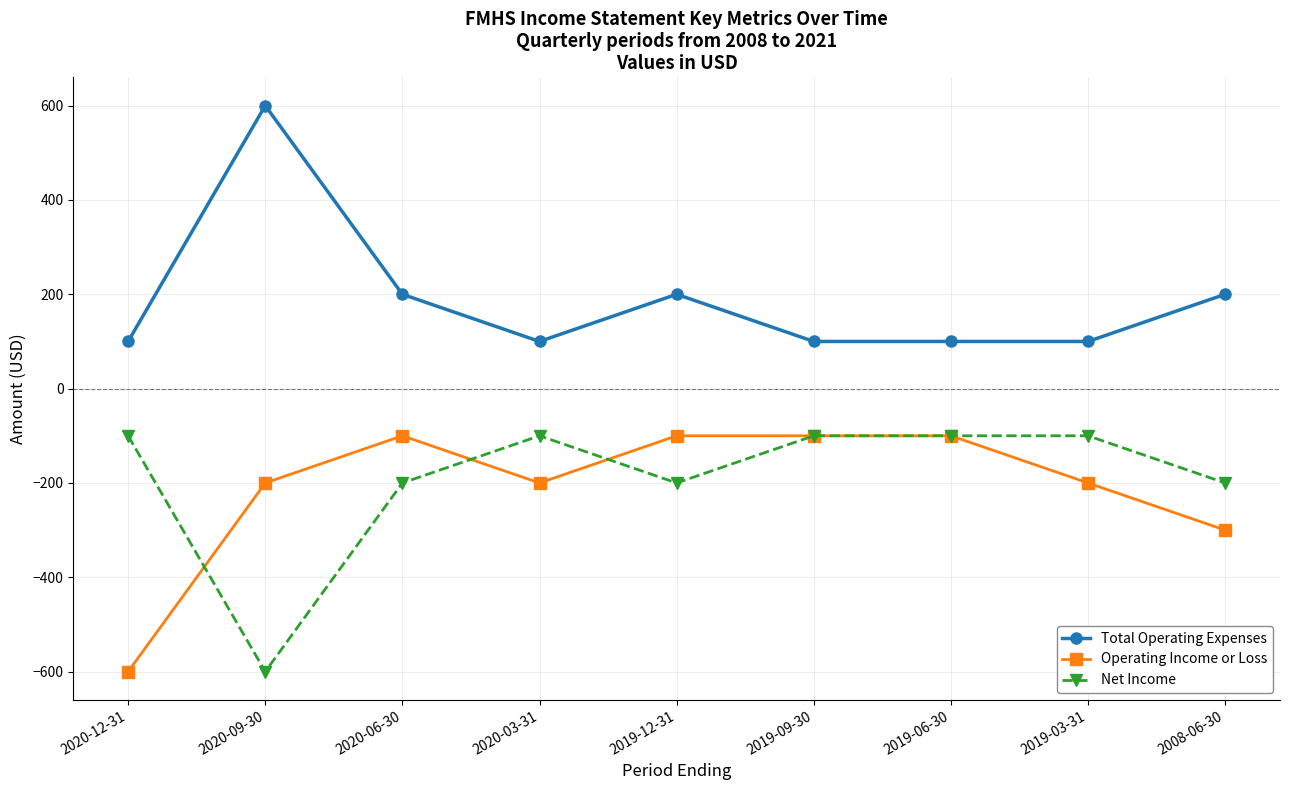

True or false: Total Operating Expenses has a value of 100 at 2019-06-30.

True